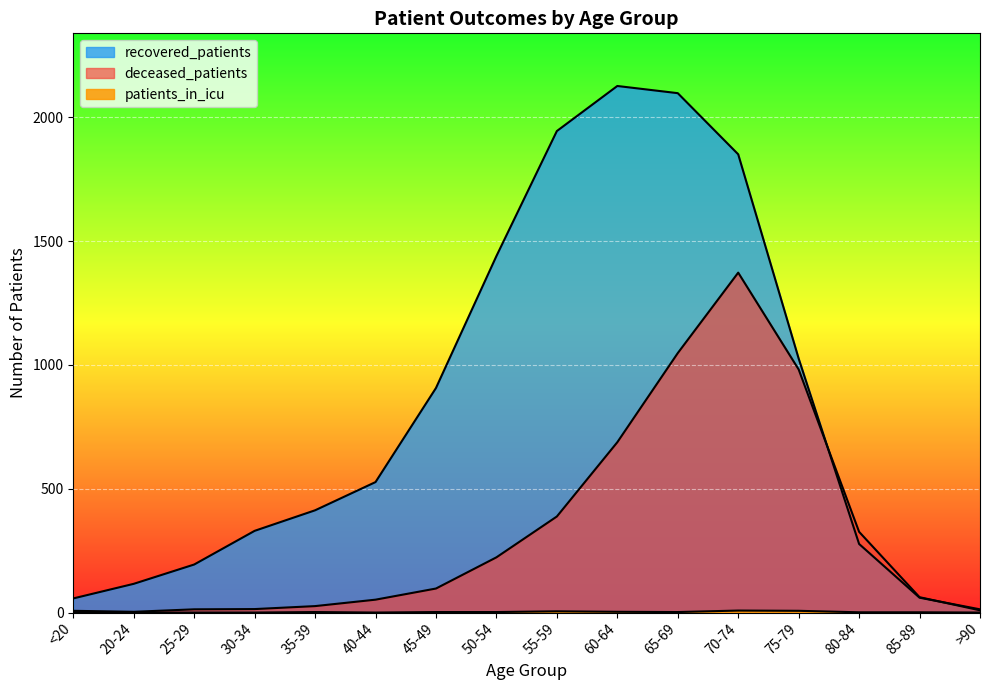

What position from the left is 25-29?

3